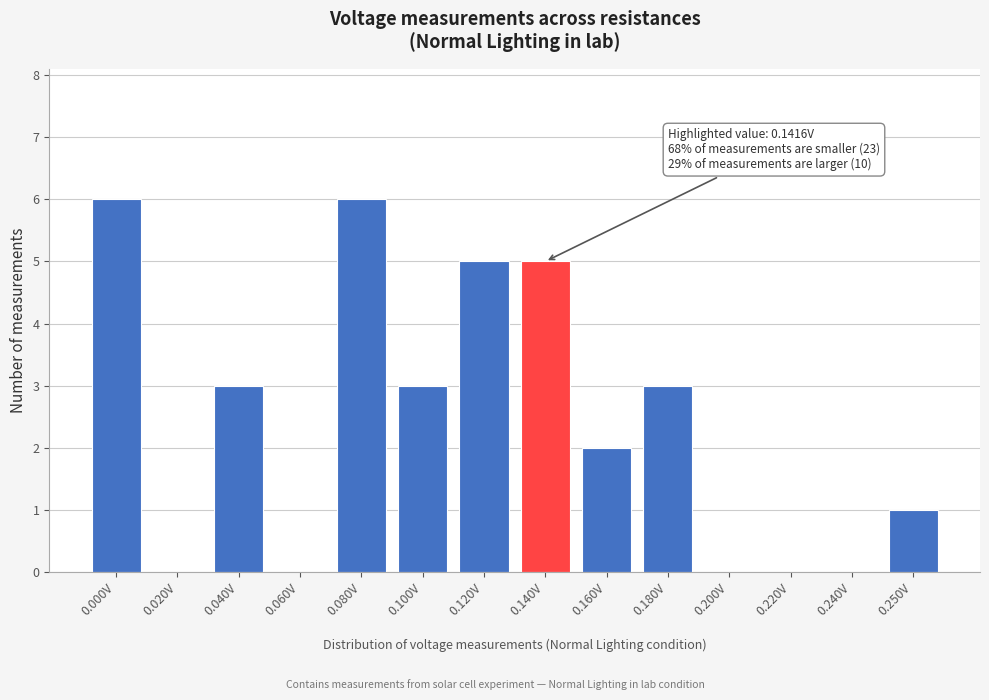

Reading right to left, extract all data points from this chart.

0.250V=1	0.240V=0	0.220V=0	0.200V=0	0.180V=3	0.160V=2	0.140V=5	0.120V=5	0.100V=3	0.080V=6	0.060V=0	0.040V=3	0.020V=0	0.000V=6